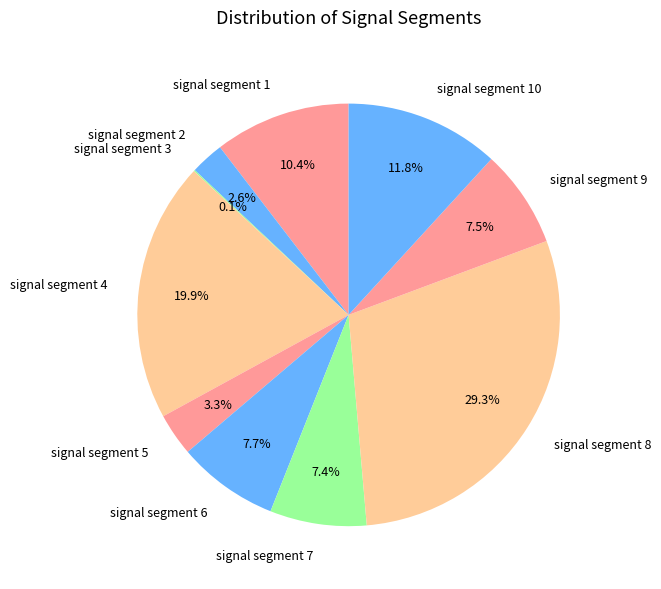

Does signal segment 6 represent more than half of the total?

No